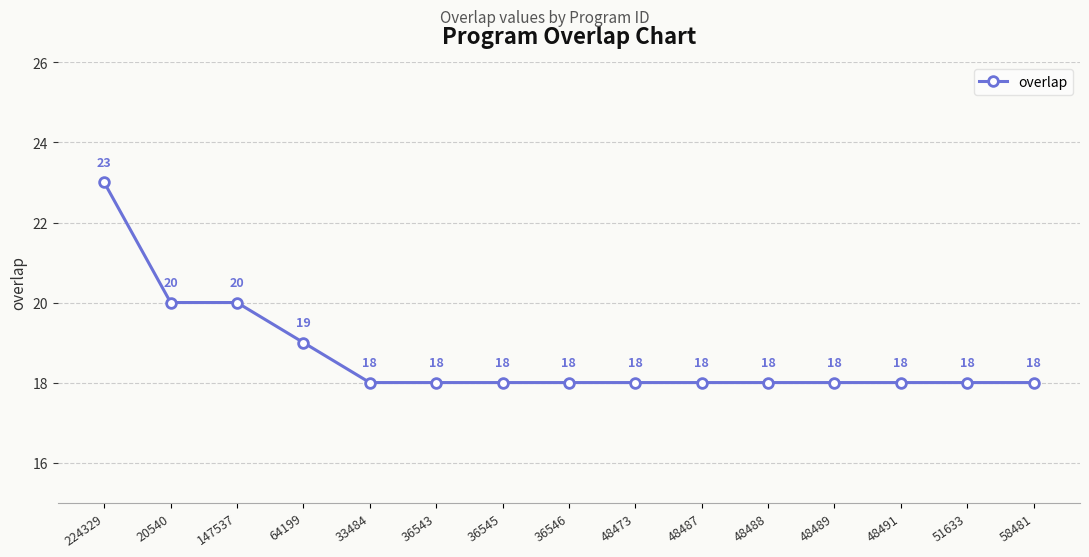

True or false: the data has more than 1 interior local peaks.

False